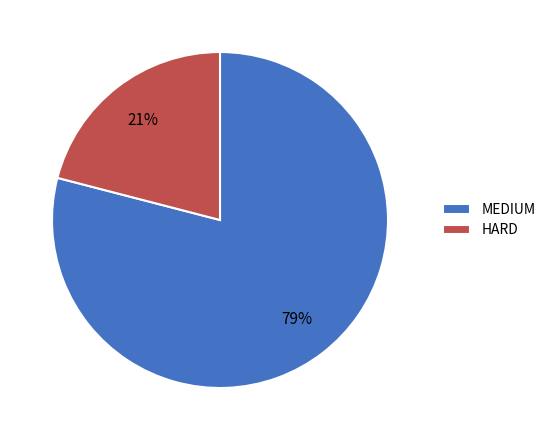

To the nearest percent, what is the average slice percentage?

50%